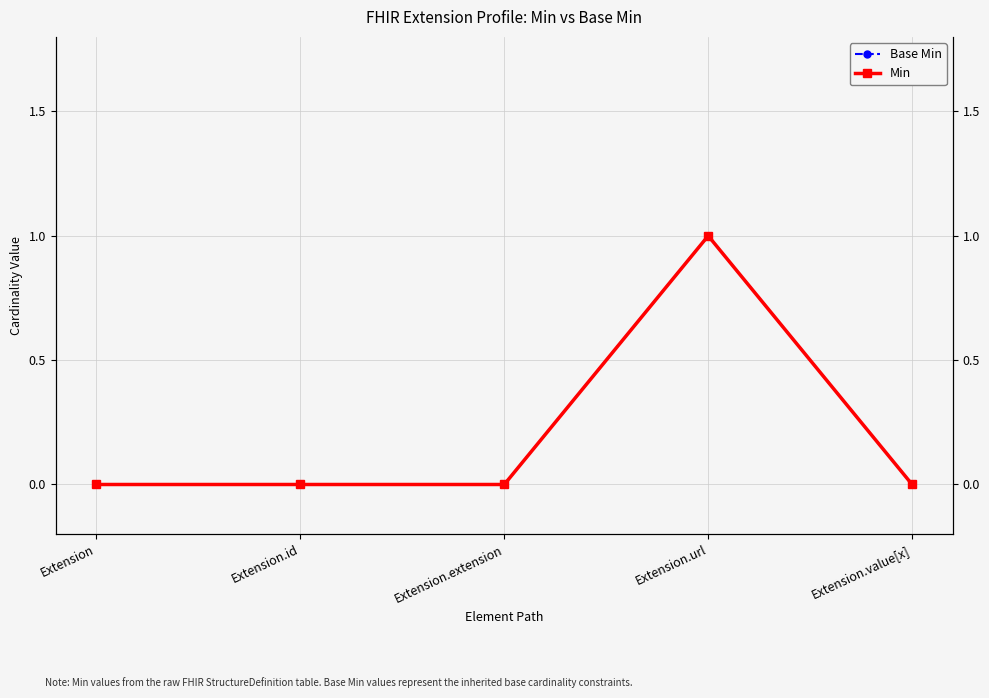

True or false: Base Min and Min intersect in this chart.

False